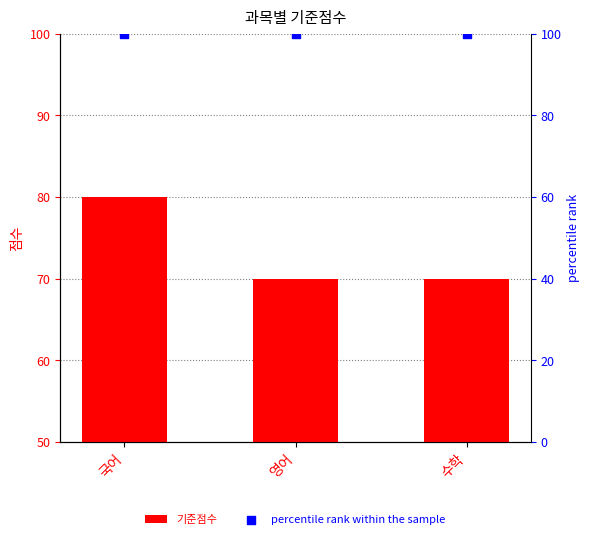

Which series has the largest total across all categories?

percentile rank within the sample